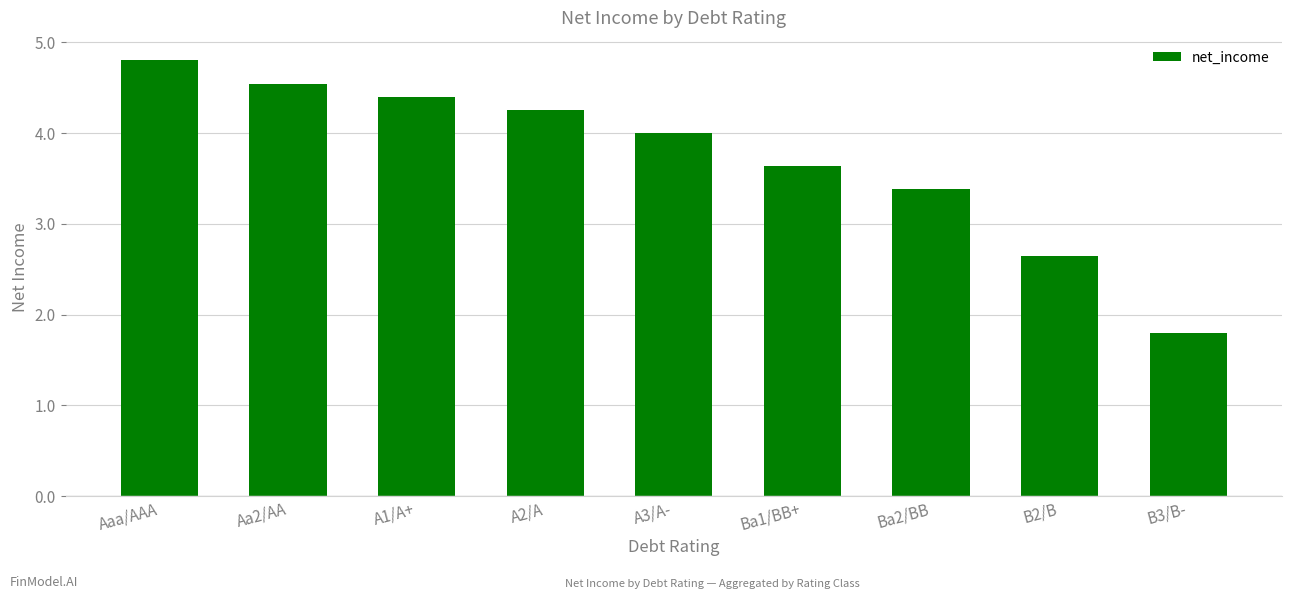

Where does the data first go above 4?

Aaa/AAA